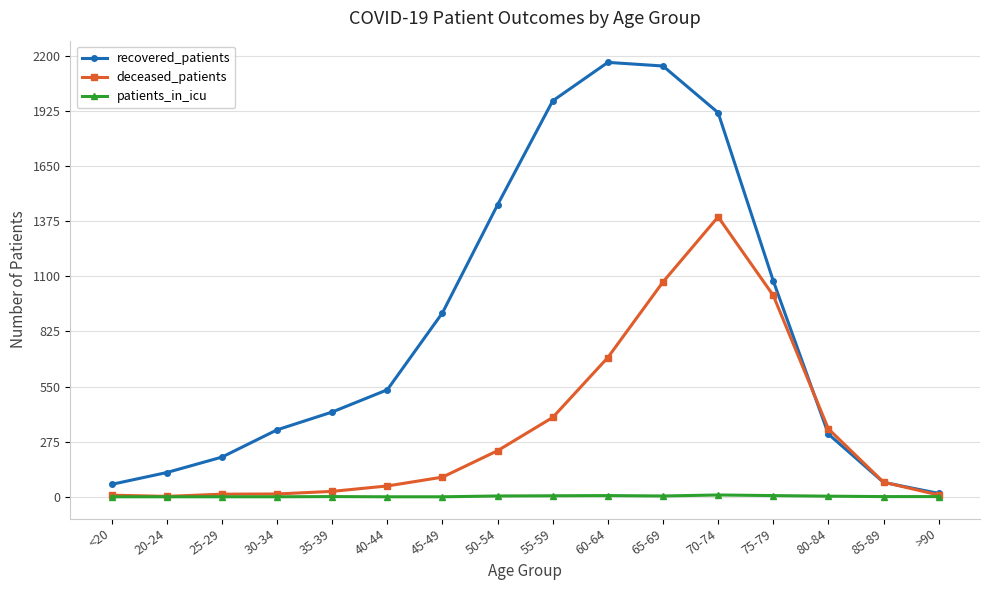

What position from the right is 35-39?

12